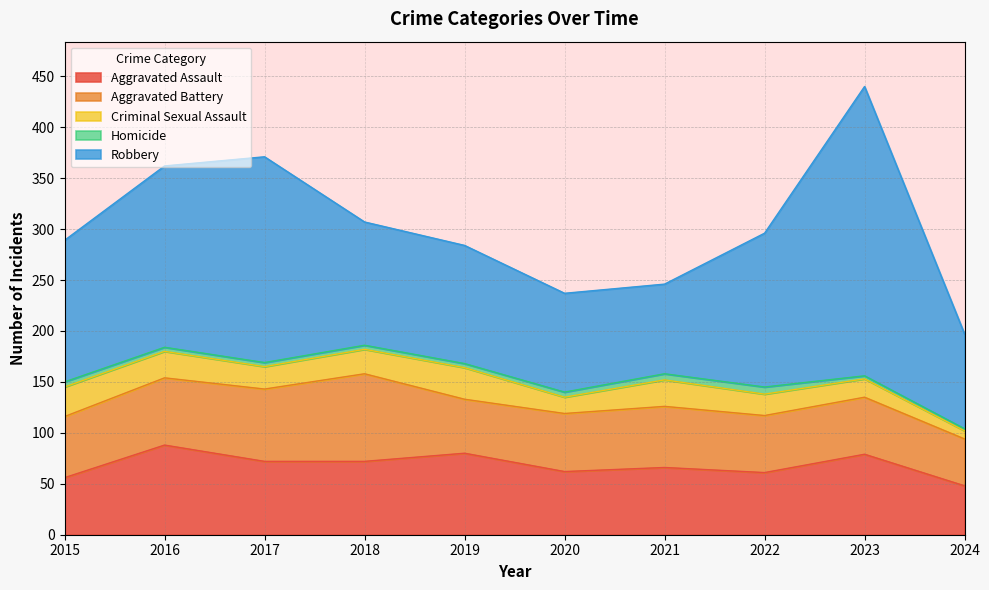

In Robbery, how many points are higher than both neighbors (excluding endpoints)?

2